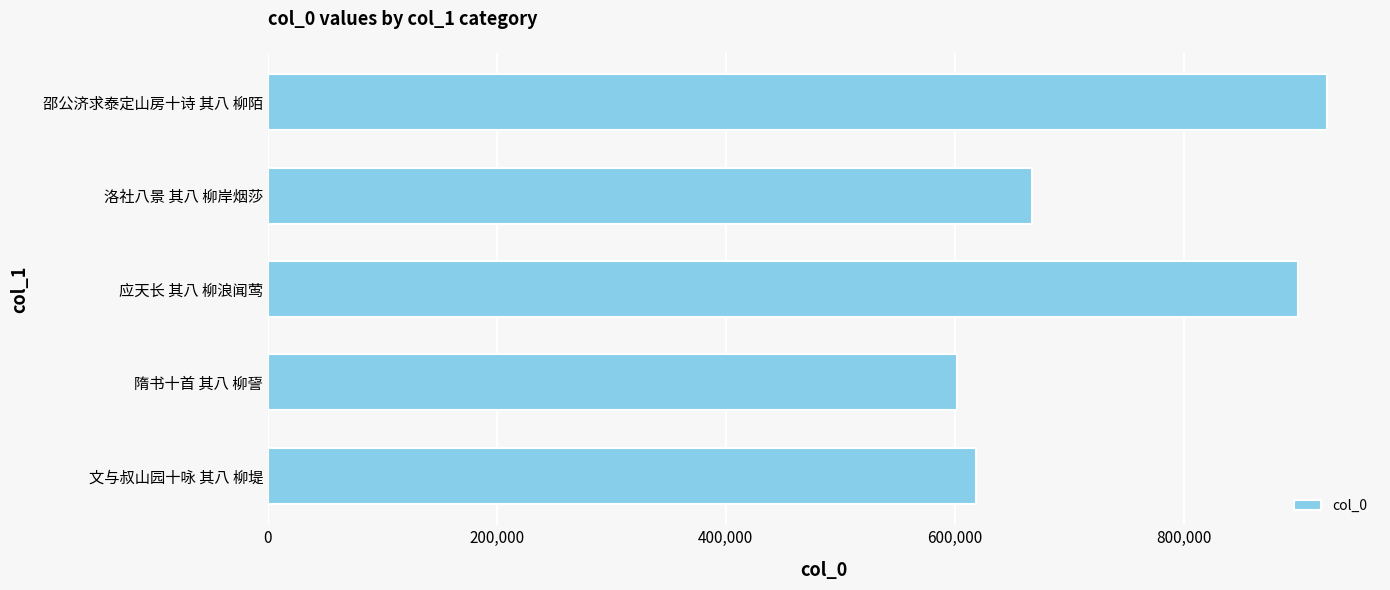

What is the average value?

742637